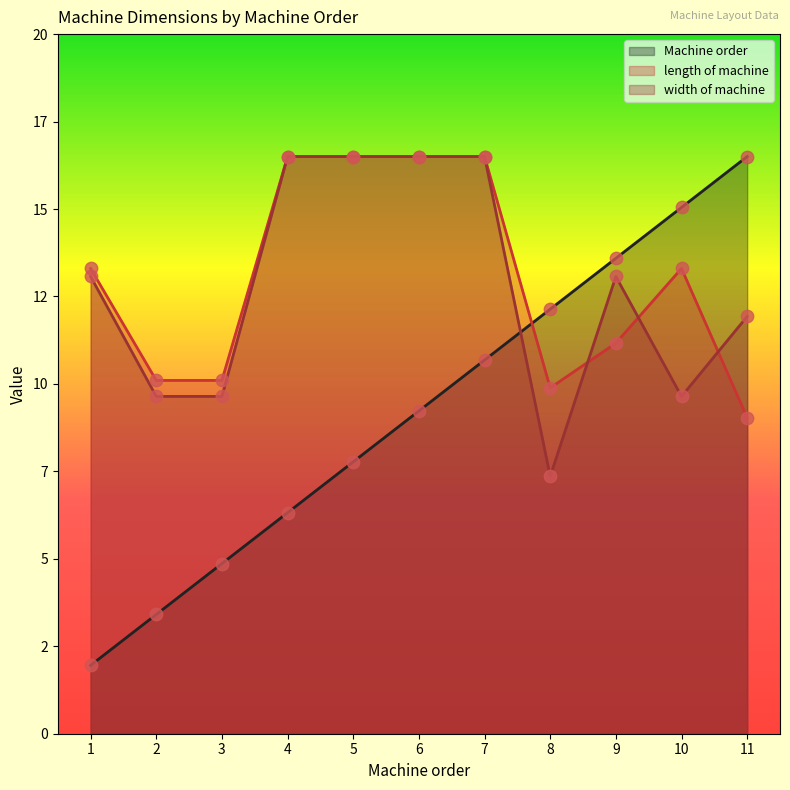

What is the total value across all series at 2?

23.2